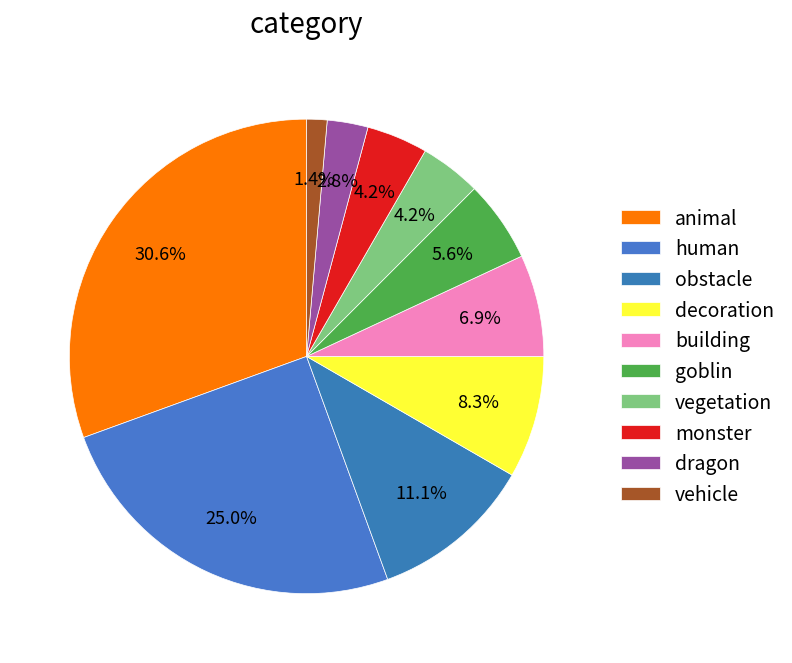

Approximately how many times larger is the value at dragon compared to goblin?

0.5